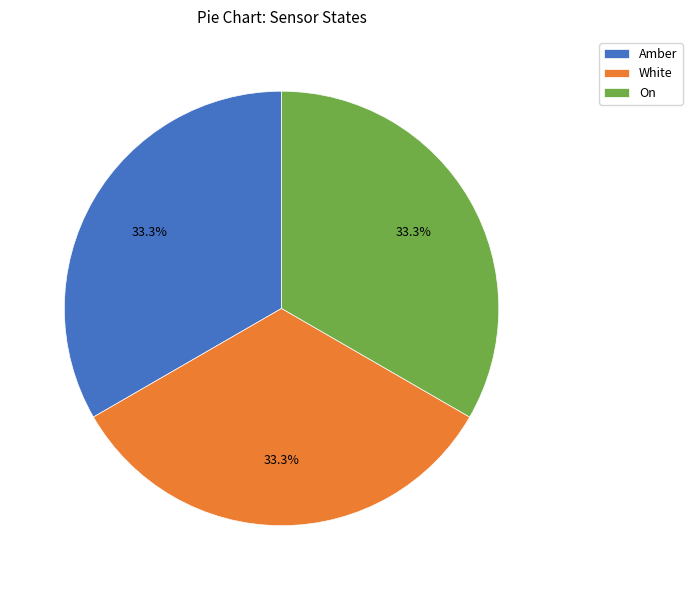

Does any single category account for the majority?

No